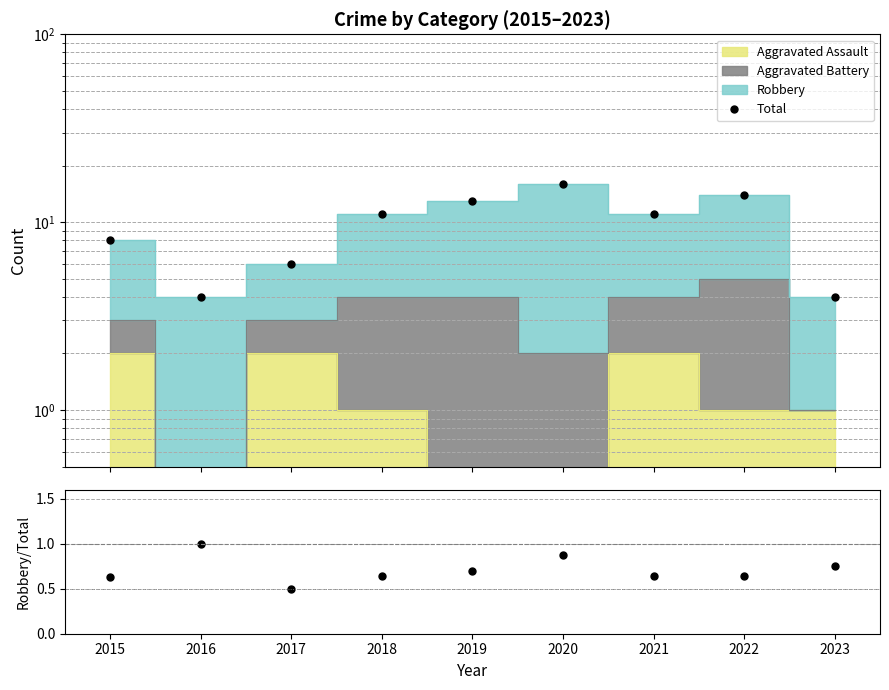

True or false: Total and Robbery / Total cross at least once.

False